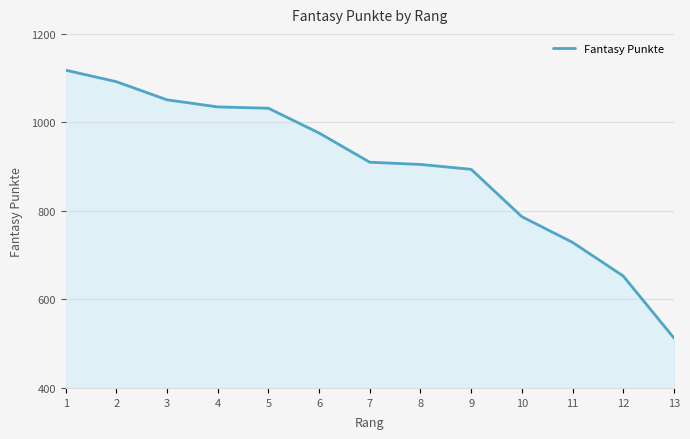

What is the sum of the values at 6 and 13?

1489